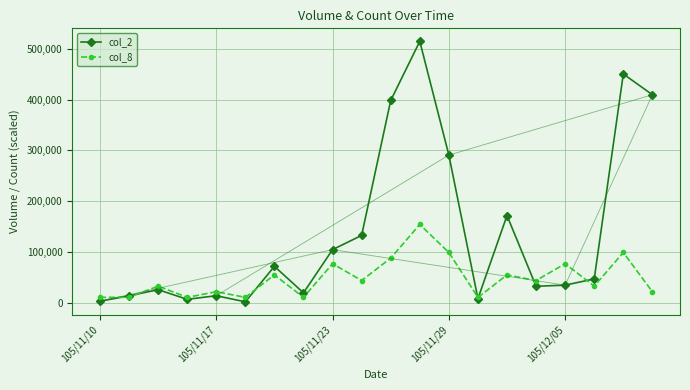

True or false: col_8 has more than 2 interior local peaks.

True